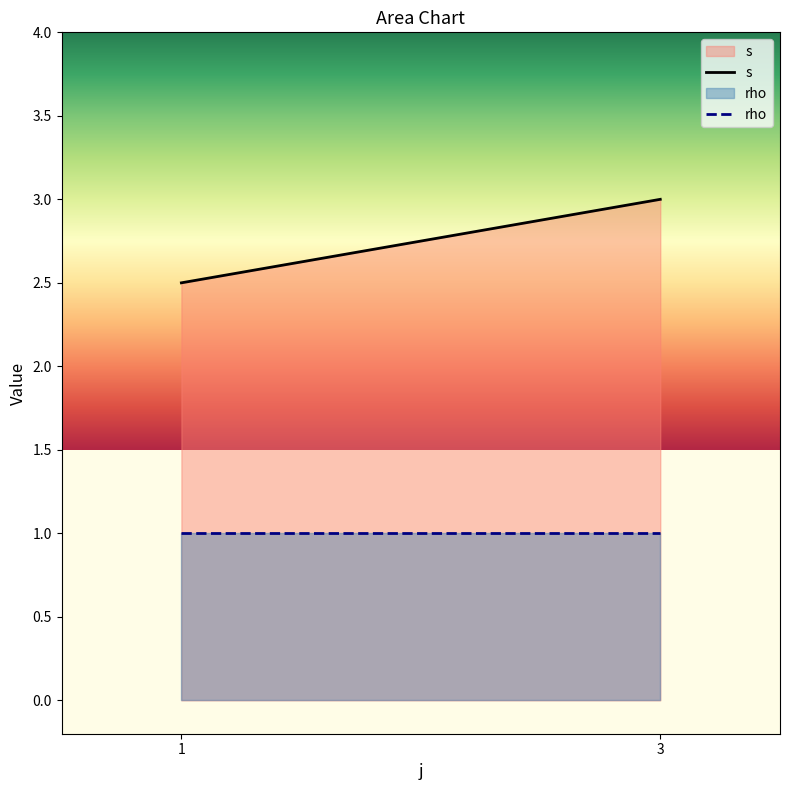

What is the value of the s point at the 2nd from the left?

3.0